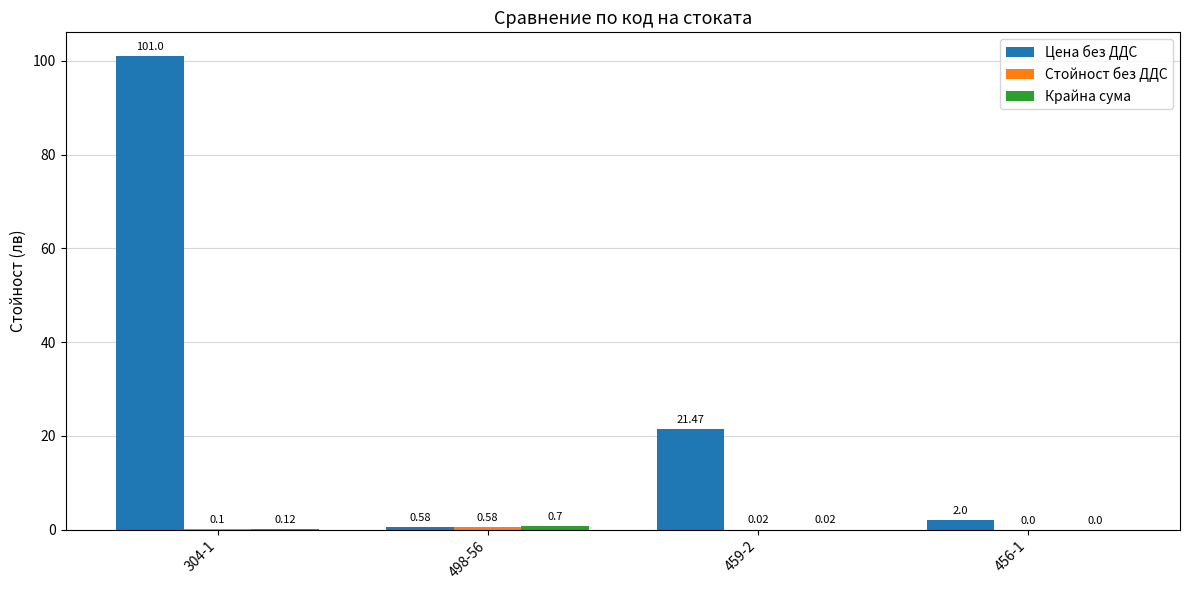

Between 498-56 and 456-1, which series saw the biggest shift?

Цена без ДДС